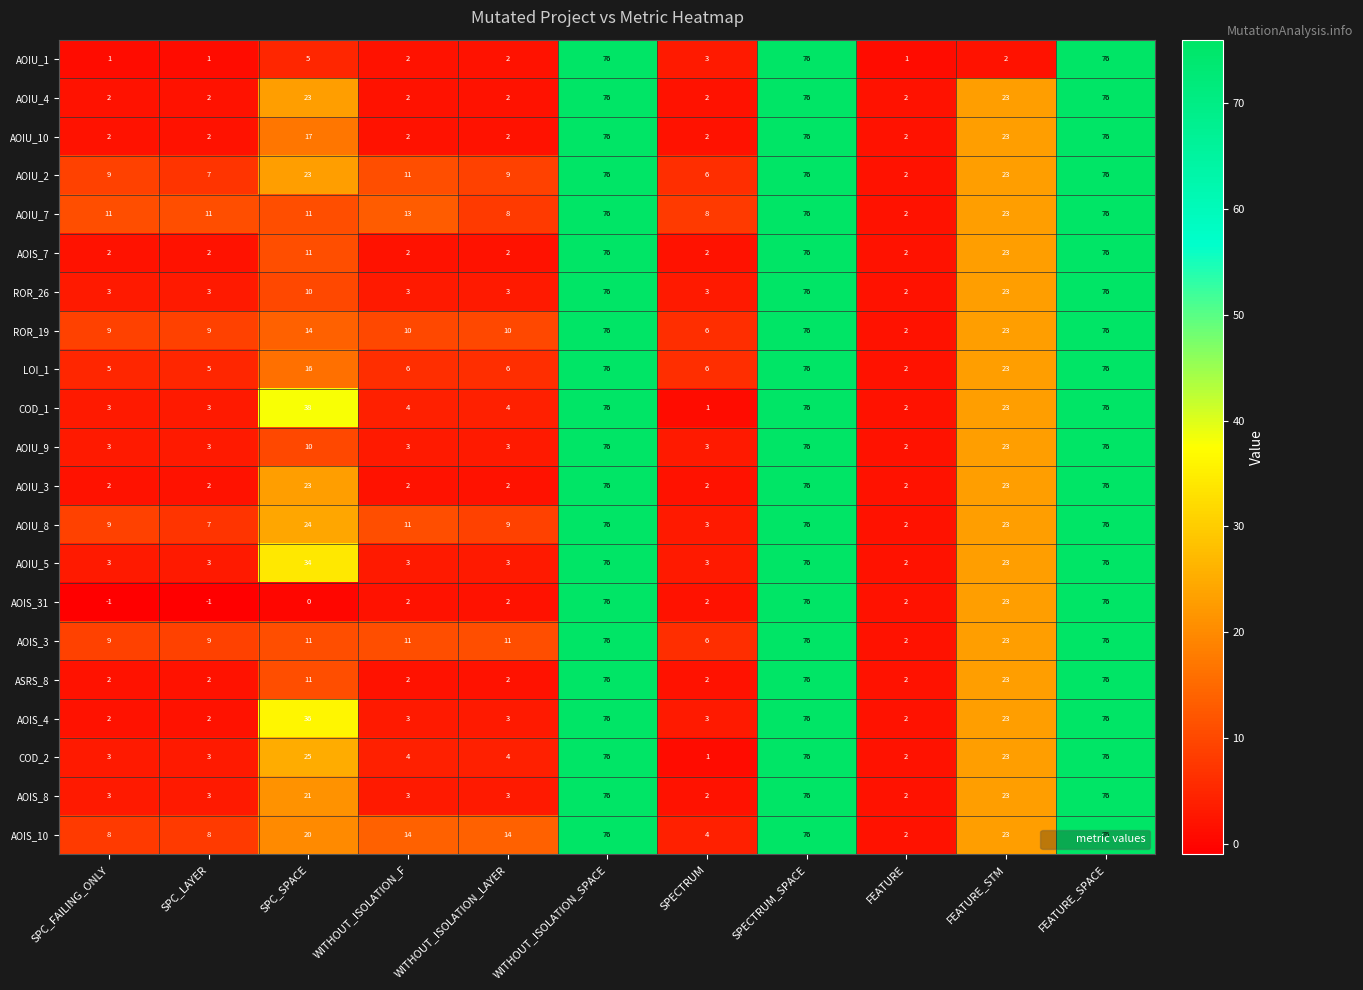

What is the sum of the COD_2 values at FEATURE and WITHOUT_ISOLATION_F?

6